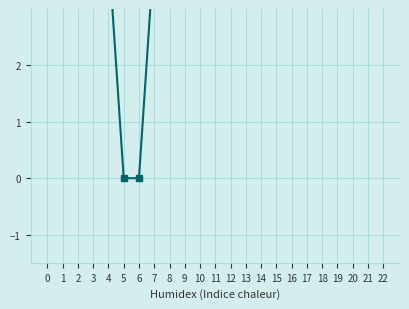

True or false: the data shows 6.3 at 18.

False